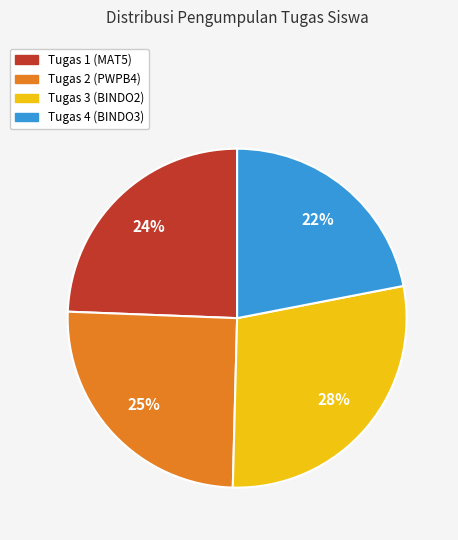

Which slice is the smallest?

Tugas 4 (BINDO3)